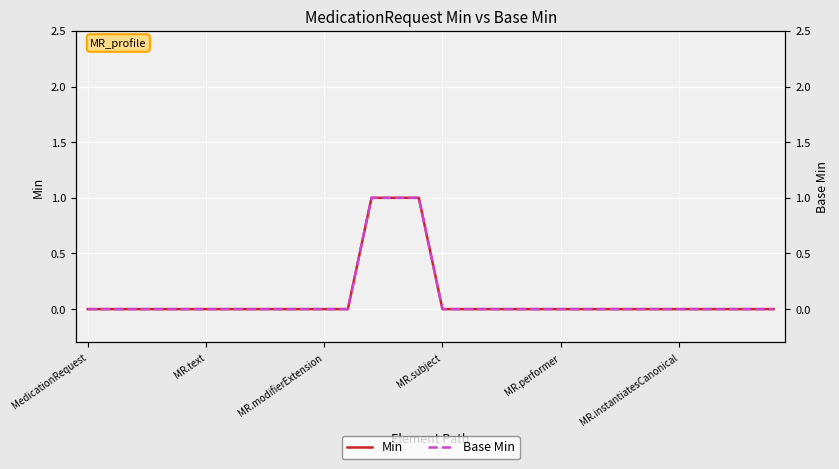

Which series has the largest total across all categories?

Min